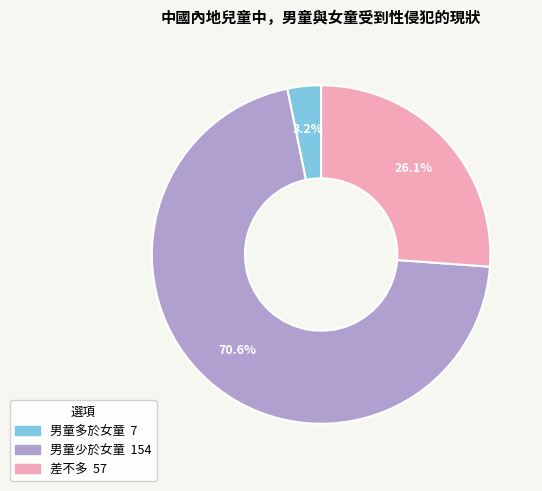

Combined, what portion of the pie is 男童少於女童 and 男童多於女童?

73.9%